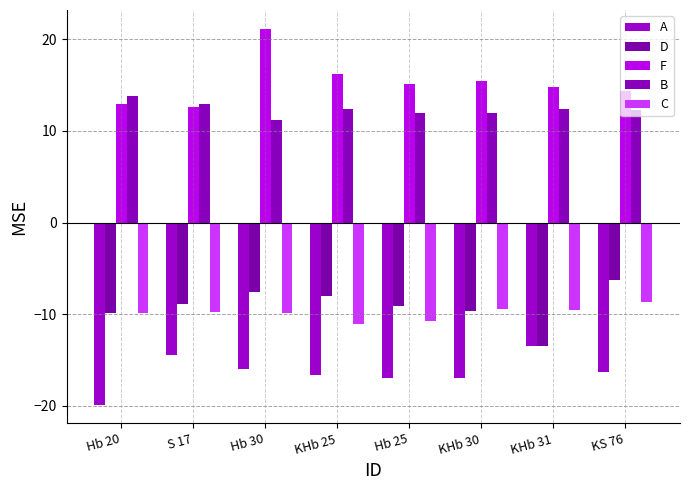

Between KS 76 and KHb 31, which is larger?

KHb 31